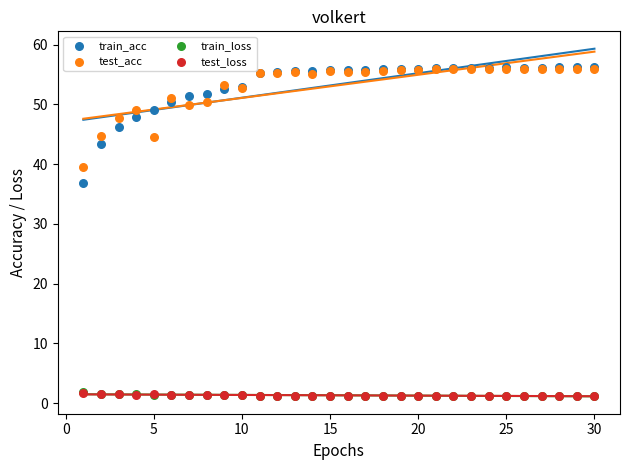

What are all the series names shown in the legend?

train_acc, test_acc, train_loss, test_loss